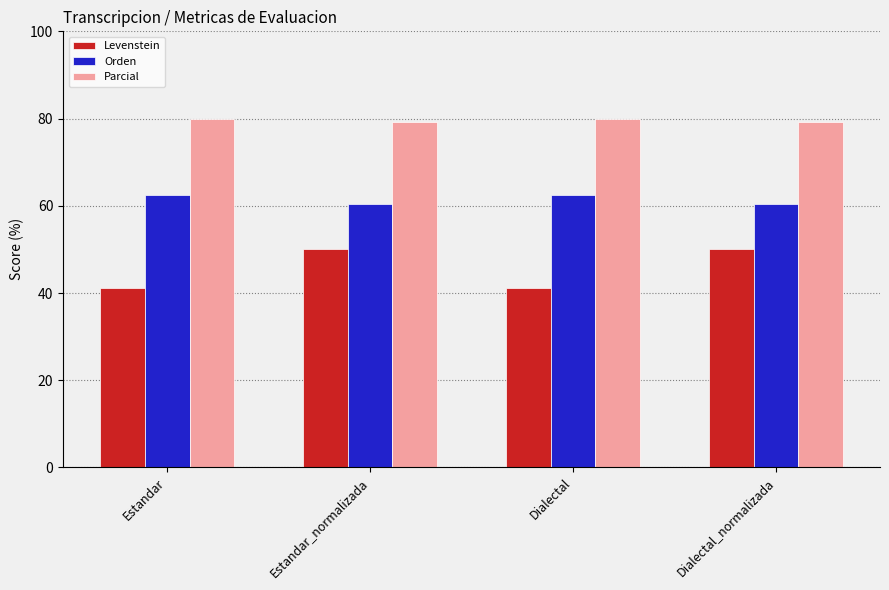

Reading left to right, transcribe all the data shown in this chart.

Levenstein: Estandar=41.2	Estandar_normalizada=50.0	Dialectal=41.2	Dialectal_normalizada=50.0
Orden: Estandar=62.5	Estandar_normalizada=60.3	Dialectal=62.5	Dialectal_normalizada=60.3
Parcial: Estandar=80.0	Estandar_normalizada=79.2	Dialectal=80.0	Dialectal_normalizada=79.2